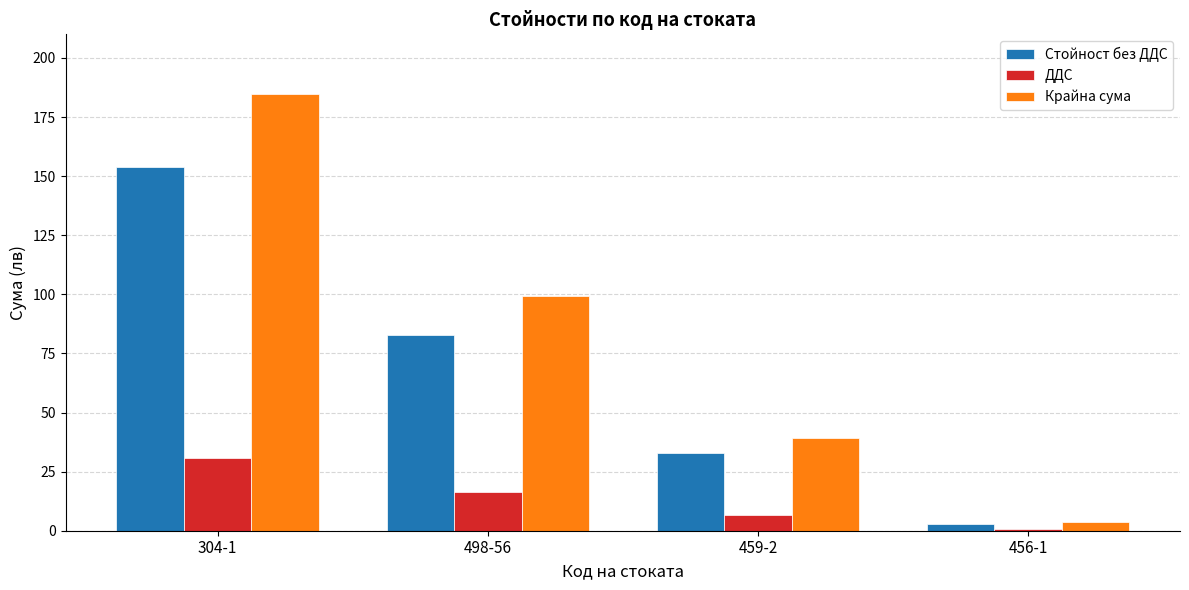

What is the average value of the ДДС series?

13.6